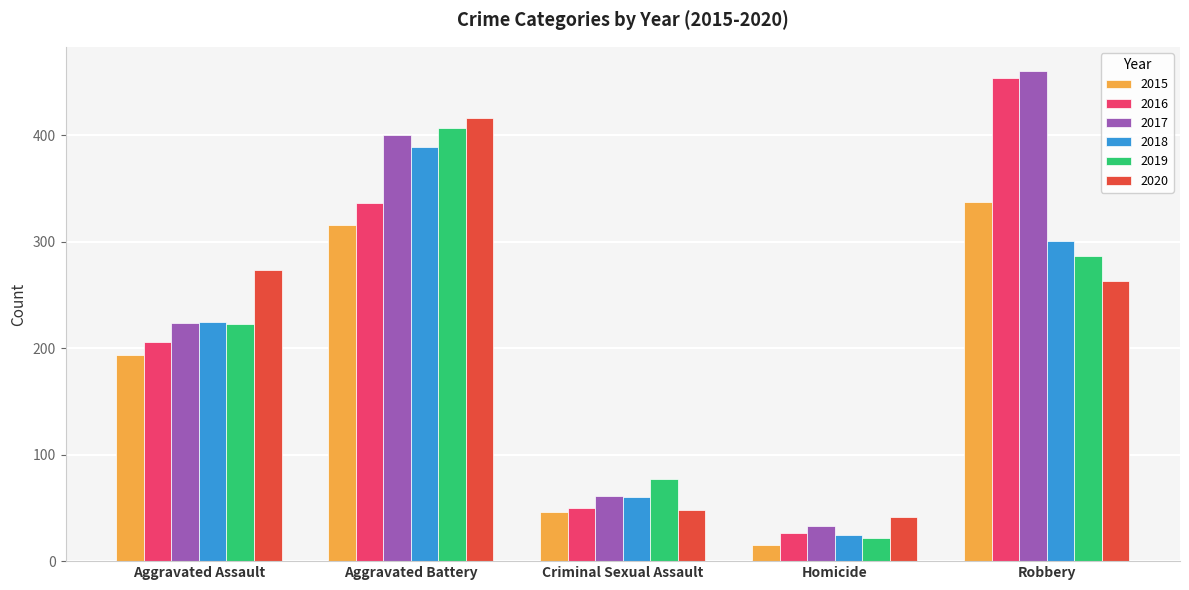

What is the smallest value displayed?

15